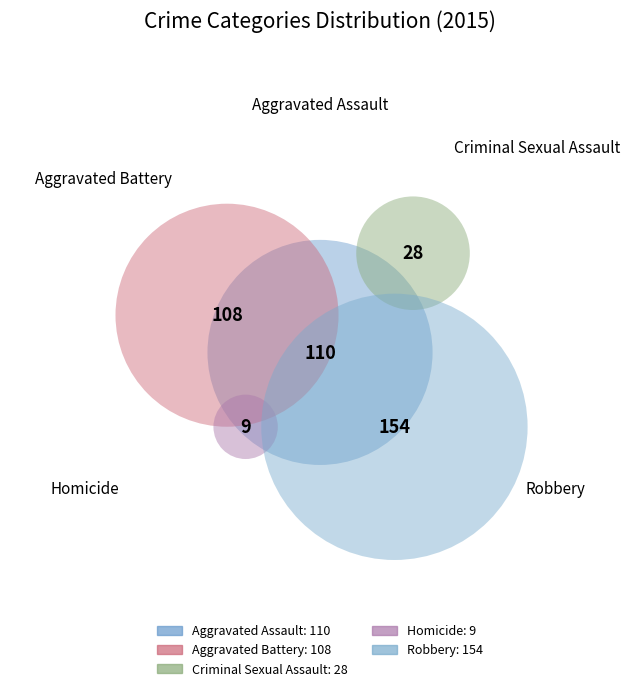

How many segments does this pie chart have?

5